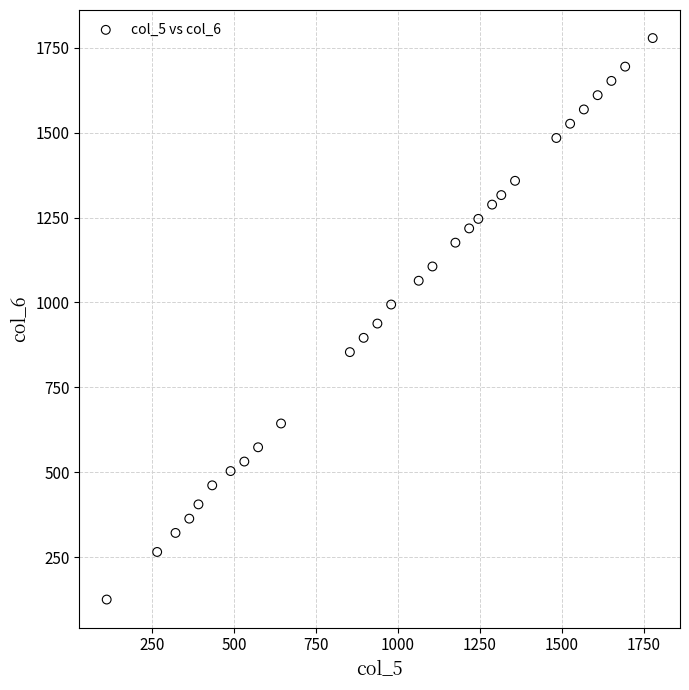

What is the range of X values (max minus min)?

1666